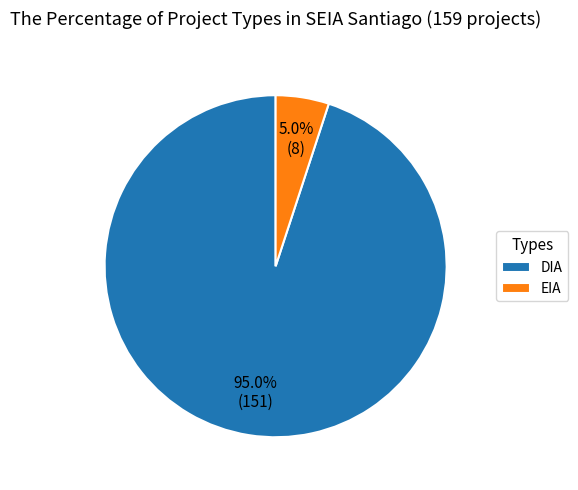

Is there any slice that represents more than half of the pie?

Yes